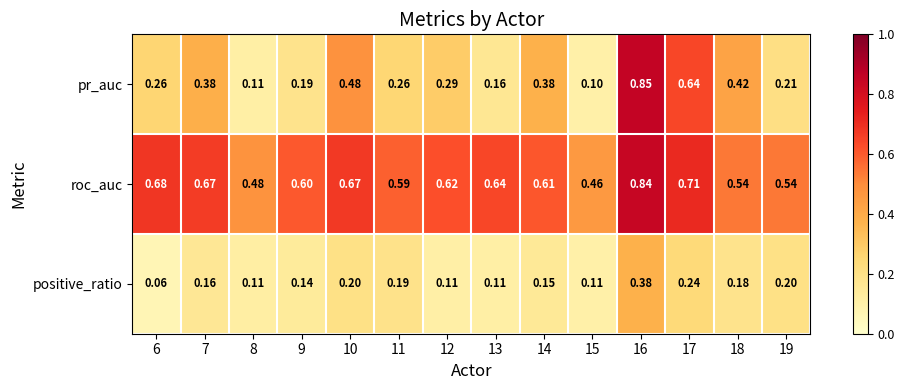

Between 10 and 19, which series saw the biggest shift?

pr_auc